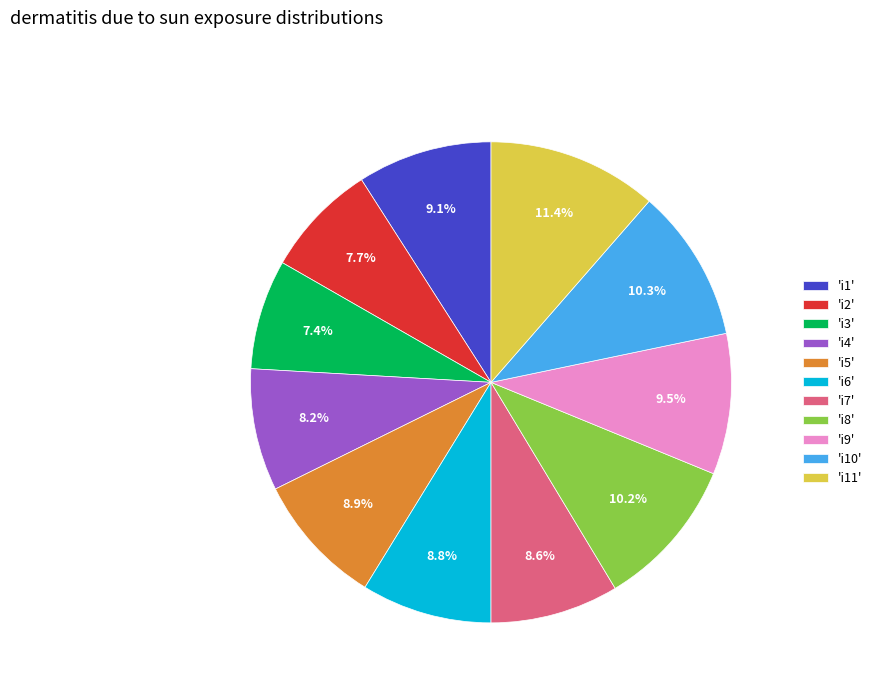

How many slices are in this pie chart?

11